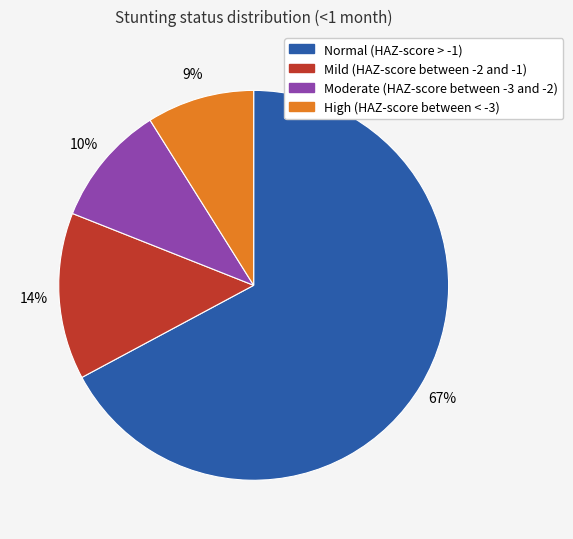

To the nearest percent, what portion does Moderate (HAZ-score between -3 and -2) represent?

10%